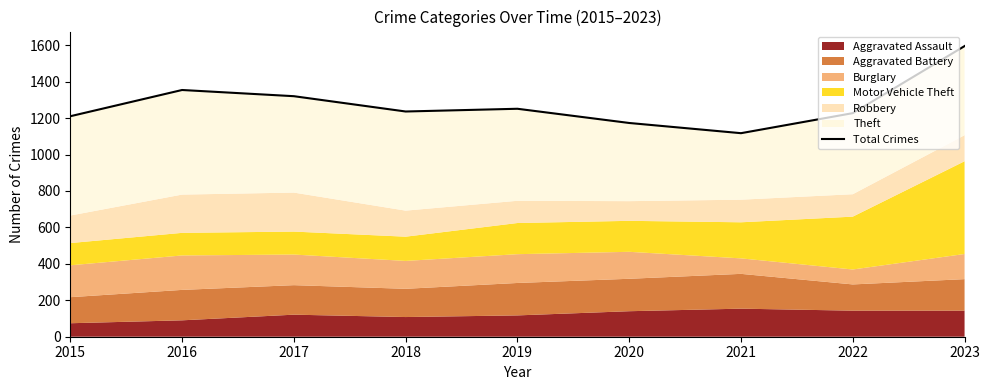

Rank the categories by value from highest to lowest.

2023, 2016, 2017, 2019, 2018, 2022, 2015, 2020, 2021